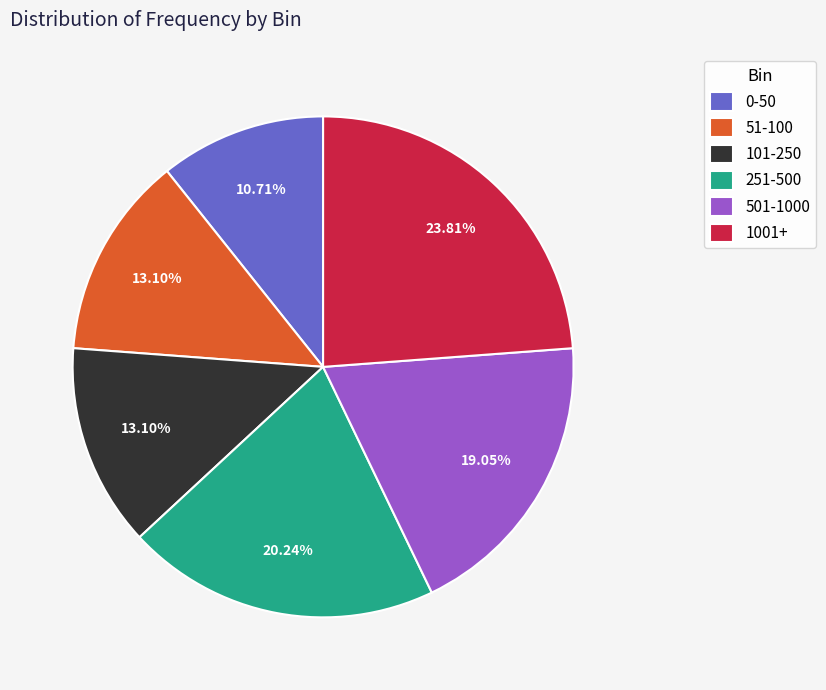

The 101-250 slice represents 13% of the pie. True or false?

True